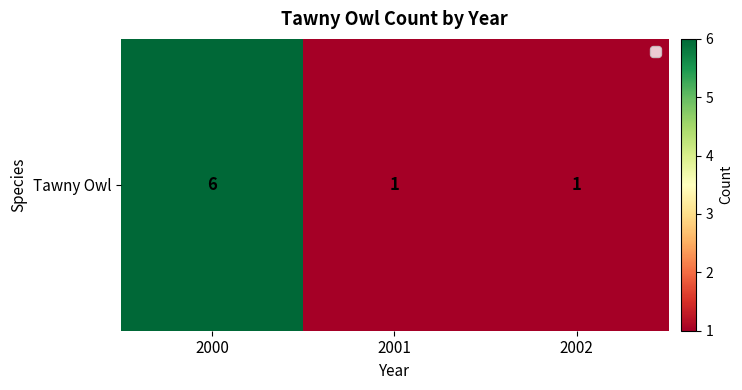

Rank the categories by value from highest to lowest.

2000, 2001, 2002